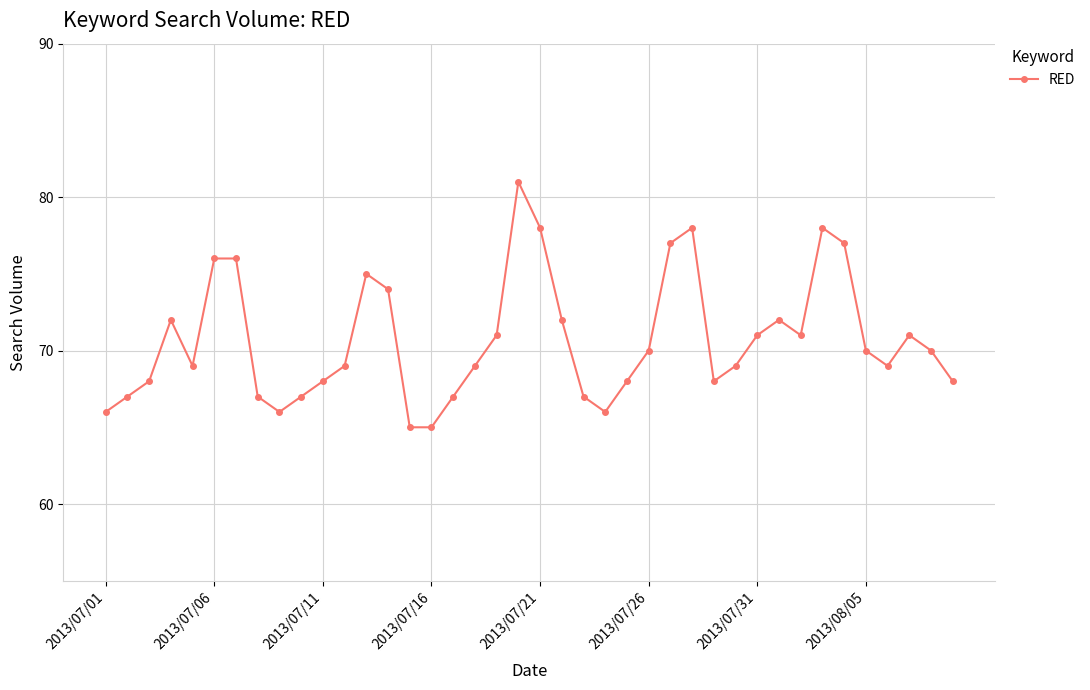

How many values are below 70?

20